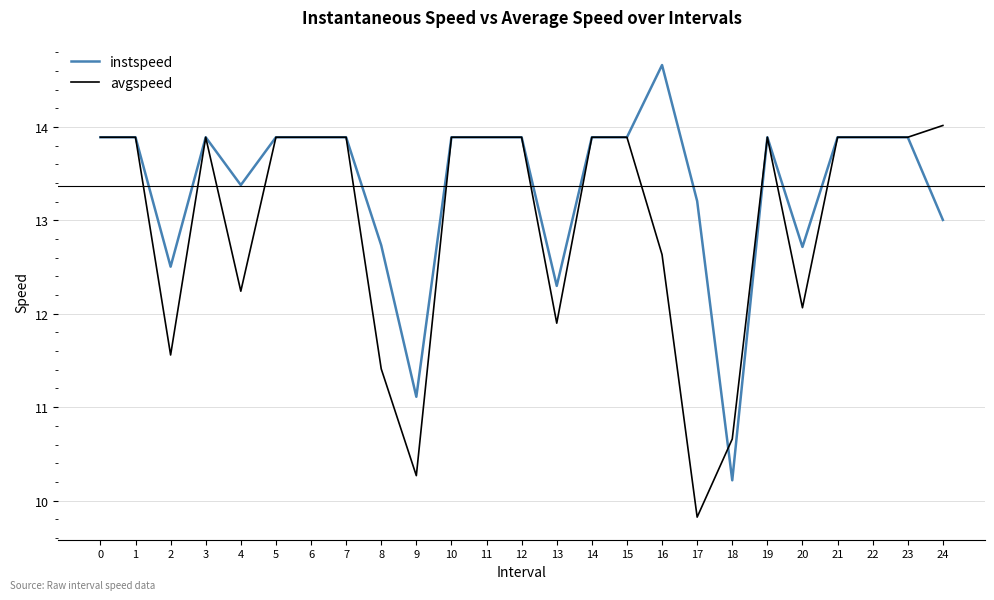

Is it true that instspeed equals 13.9 at 12?

True